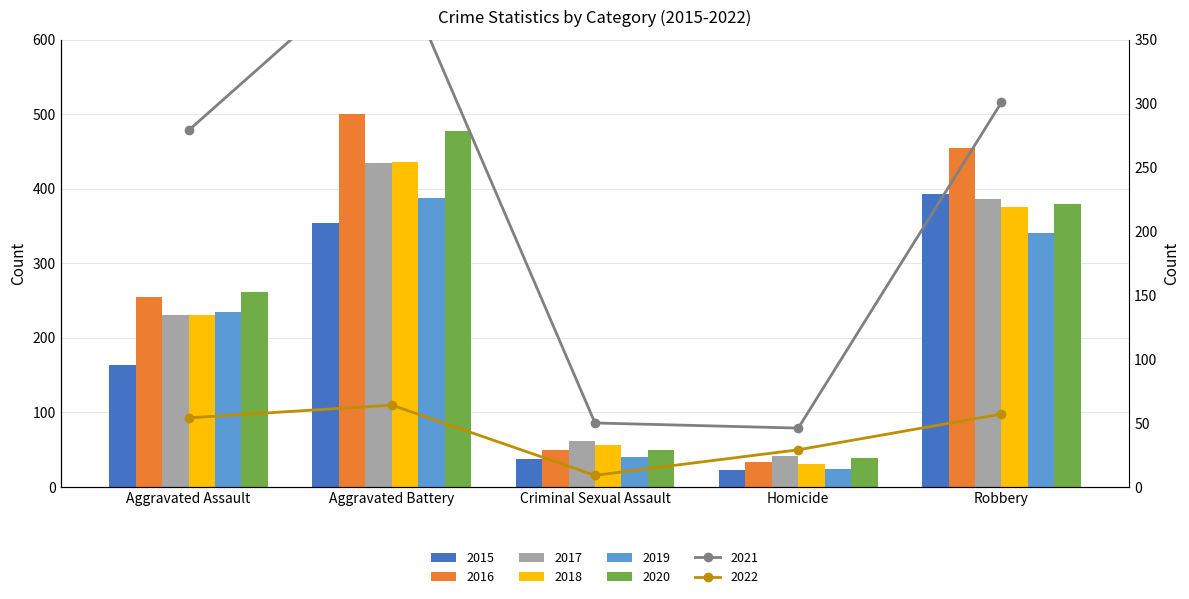

At which label does 2019 reach its peak?

Aggravated Battery